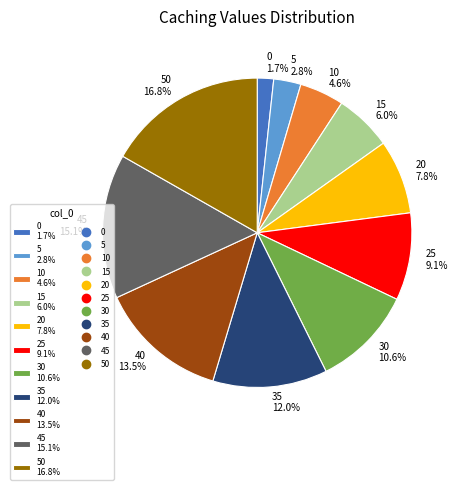

To the nearest percent, what is the difference between the largest and smallest slice percentages?

15%